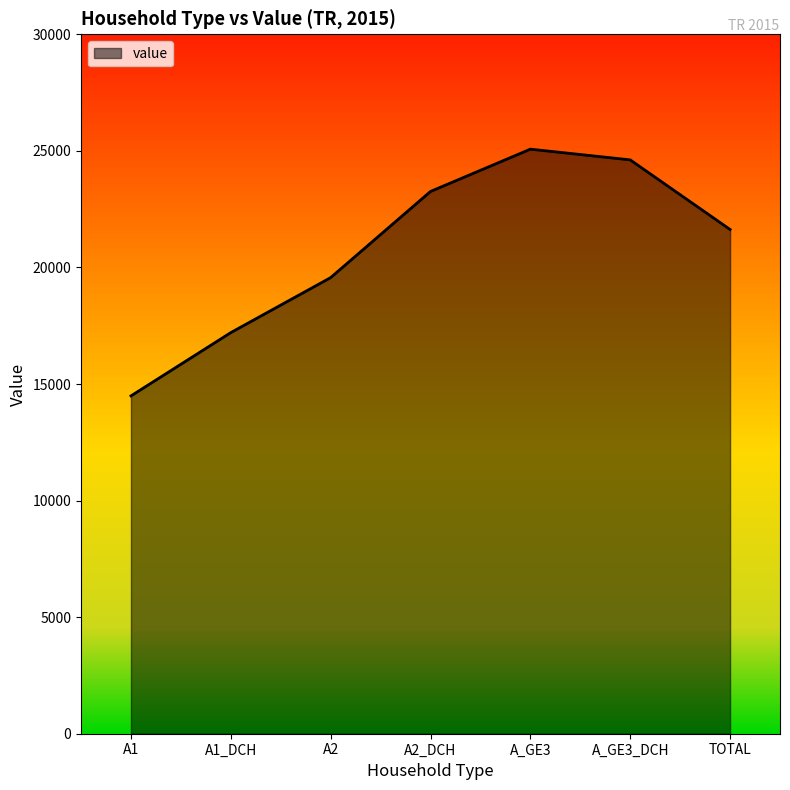

What is the minimum value shown in the chart?

14490